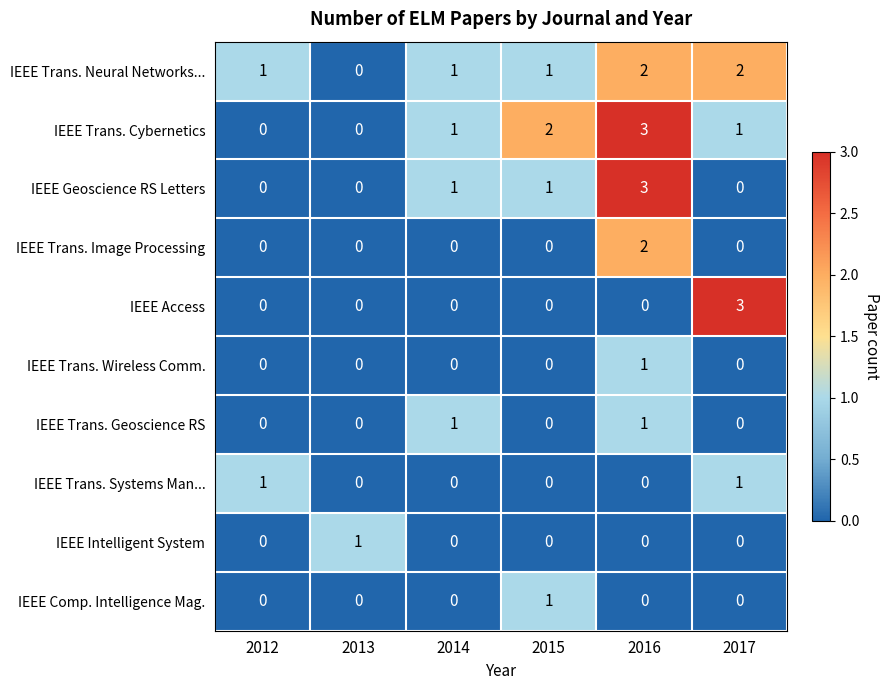

What is the total value across all series at 2016?

12